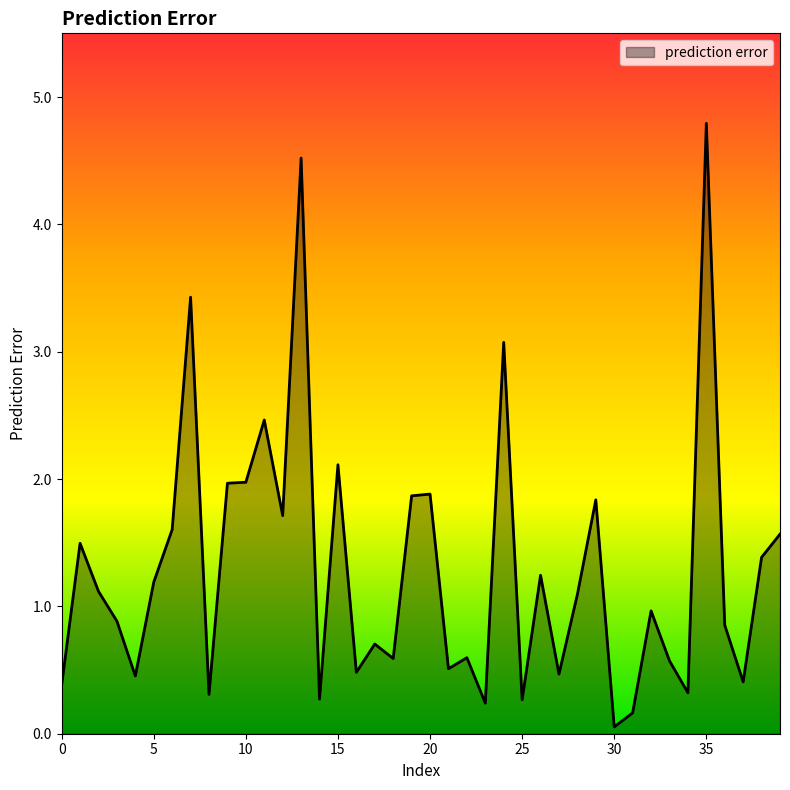

What is the maximum value shown in the chart?

4.8